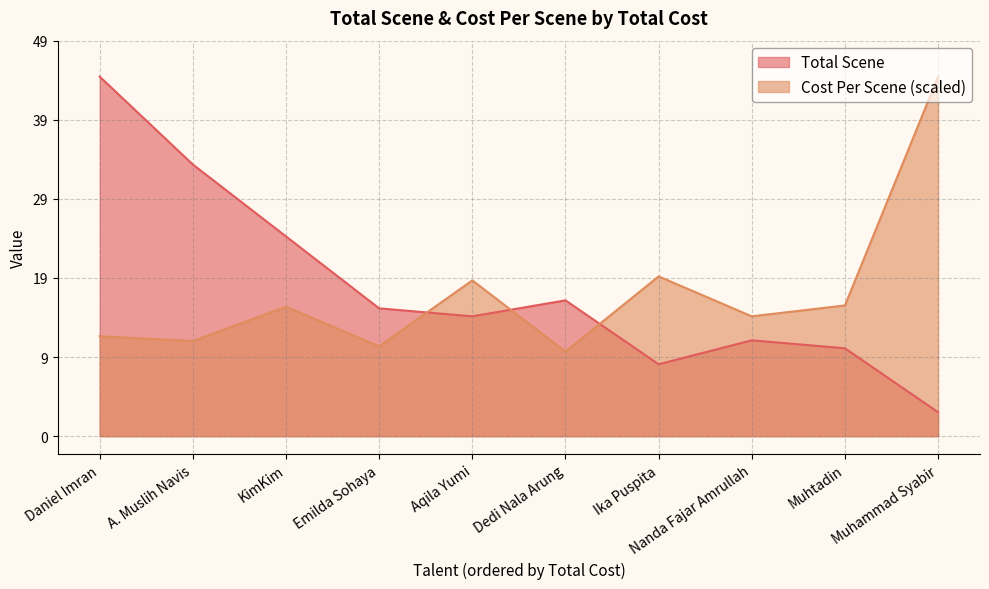

Where is the first local minimum for Cost Per Scene?

A. Muslih Navis